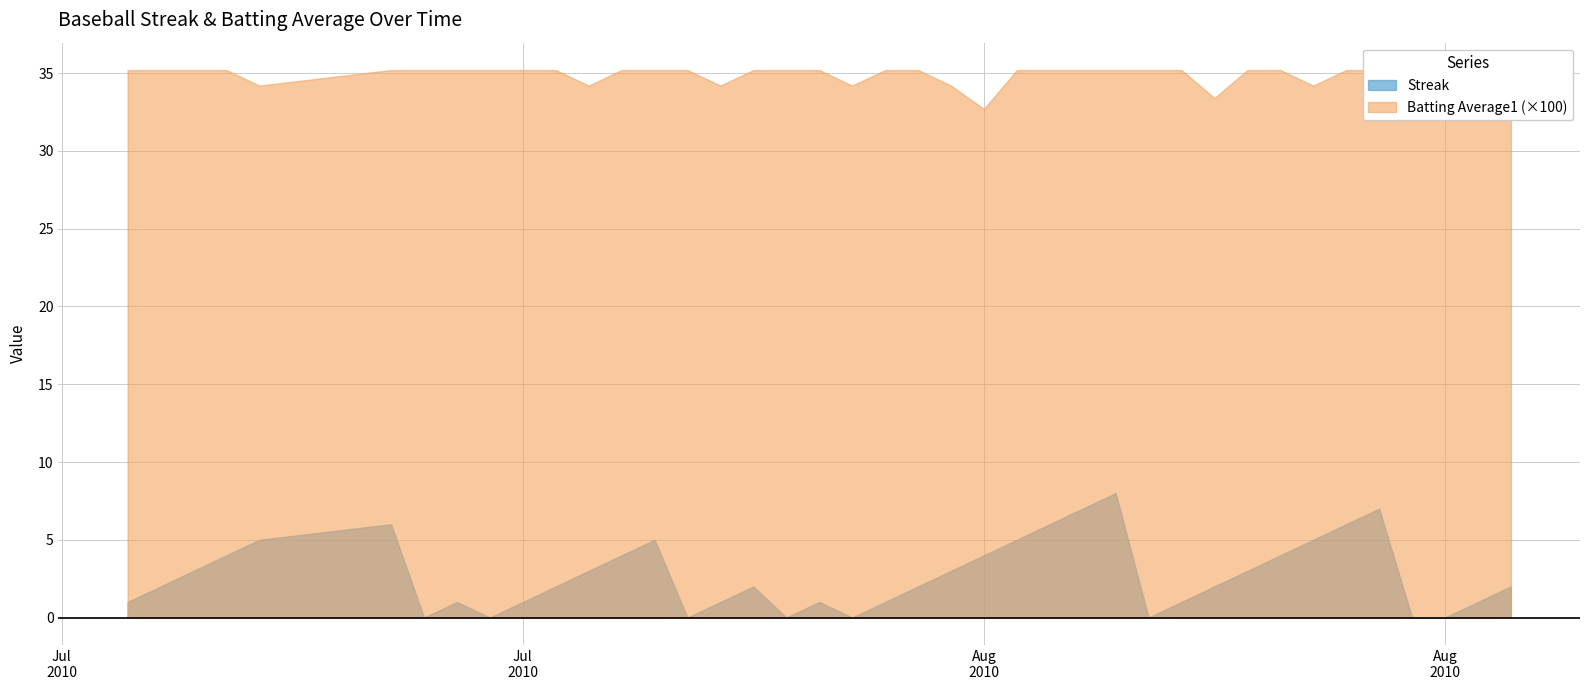

Count the Streak values in the range 1 to 5.

26